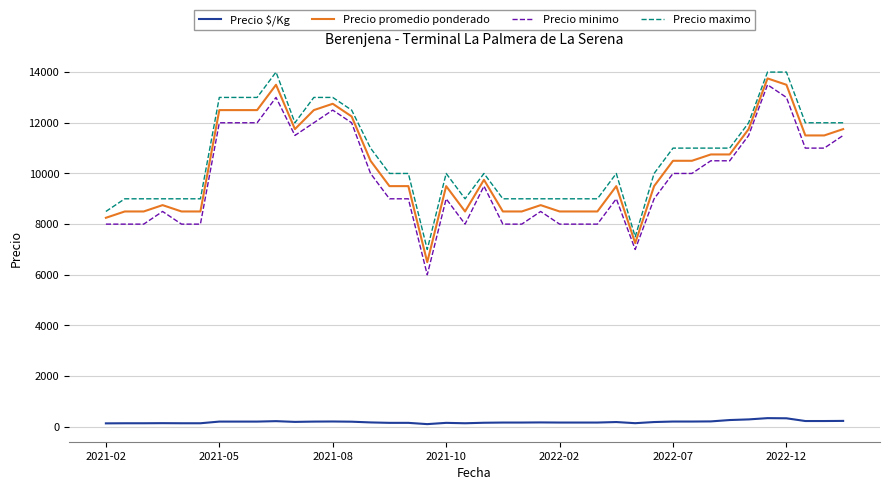

True or false: Precio minimo and Precio promedio ponderado intersect in this chart.

False